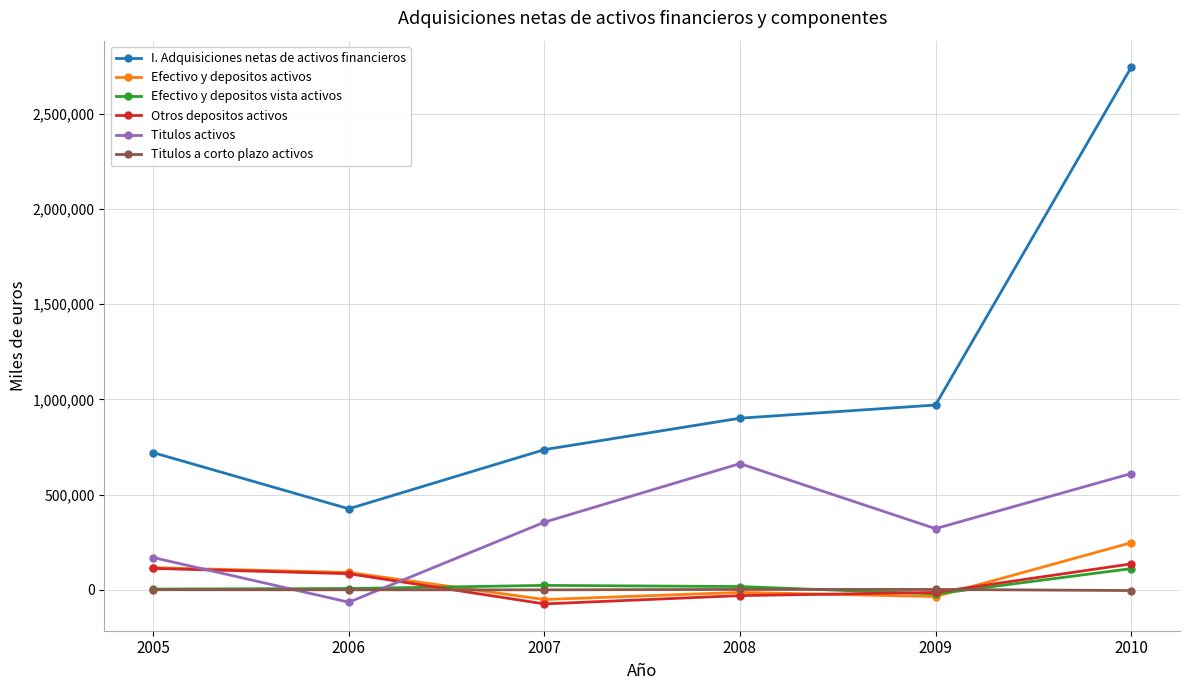

What is the greatest value displayed?

2743011